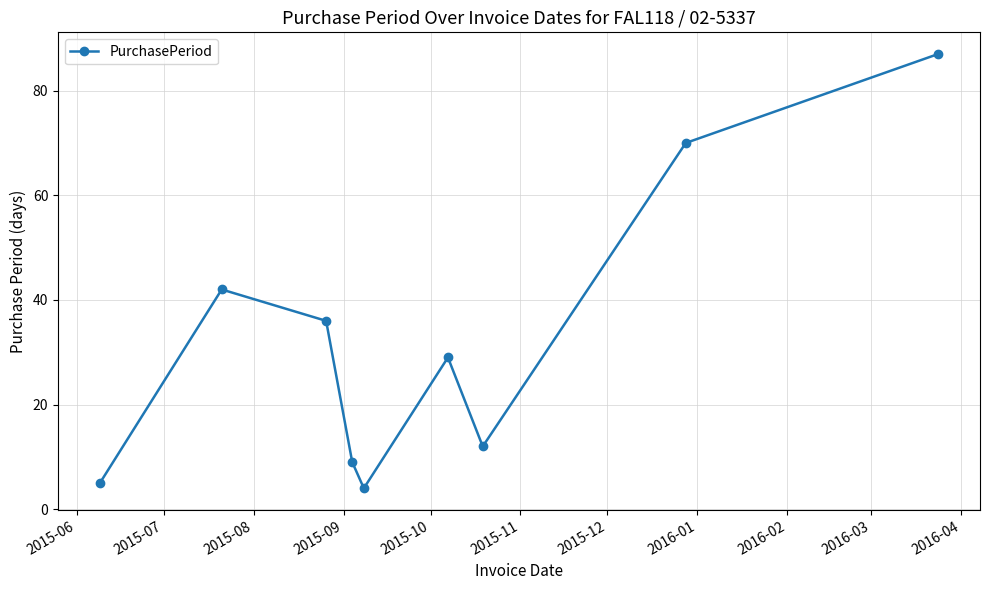

How many values are below 29?

4